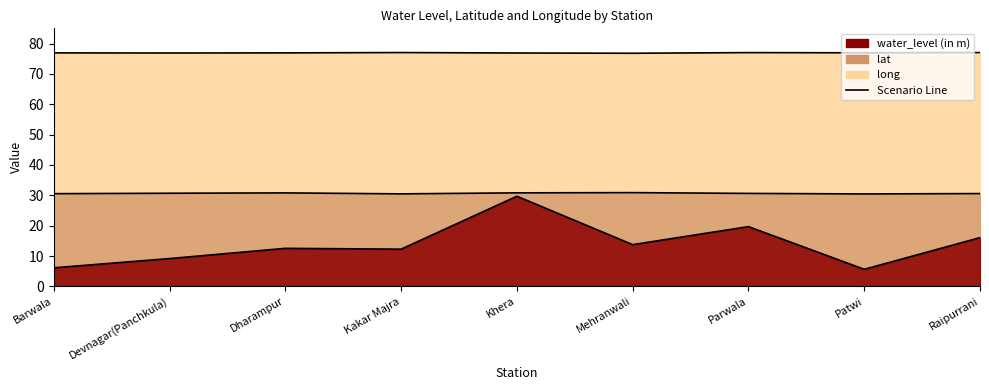

What is the value of the long point at the 4th from the left?

77.0